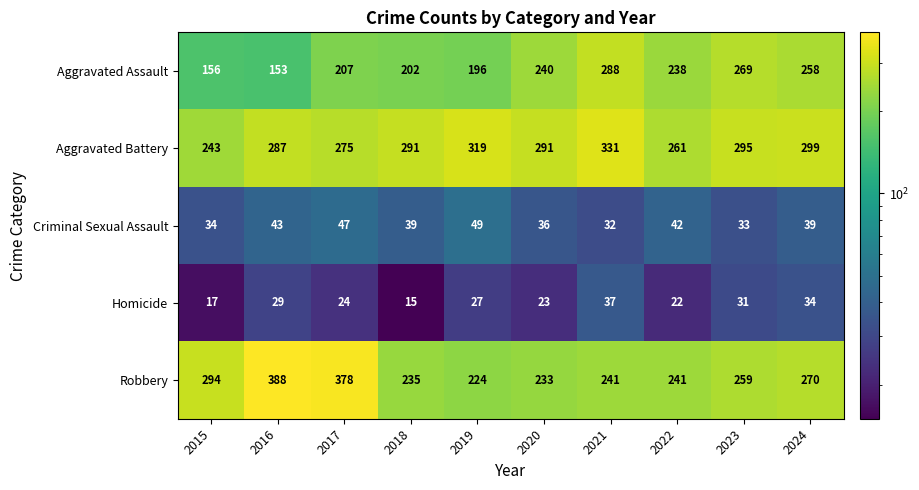

At 2015, list the series in order from largest to smallest.

Robbery, Aggravated Battery, Aggravated Assault, Criminal Sexual Assault, Homicide